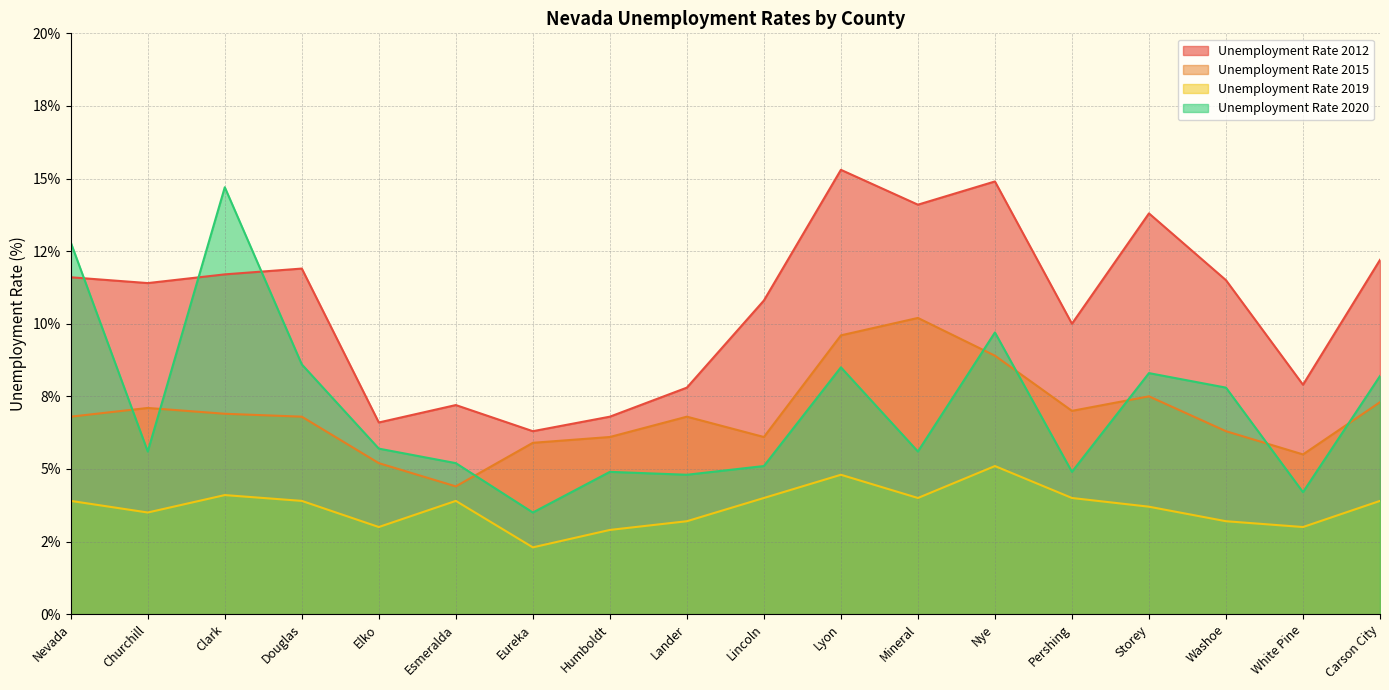

How many interior local valleys does the Unemployment Rate 2015 series have?

4